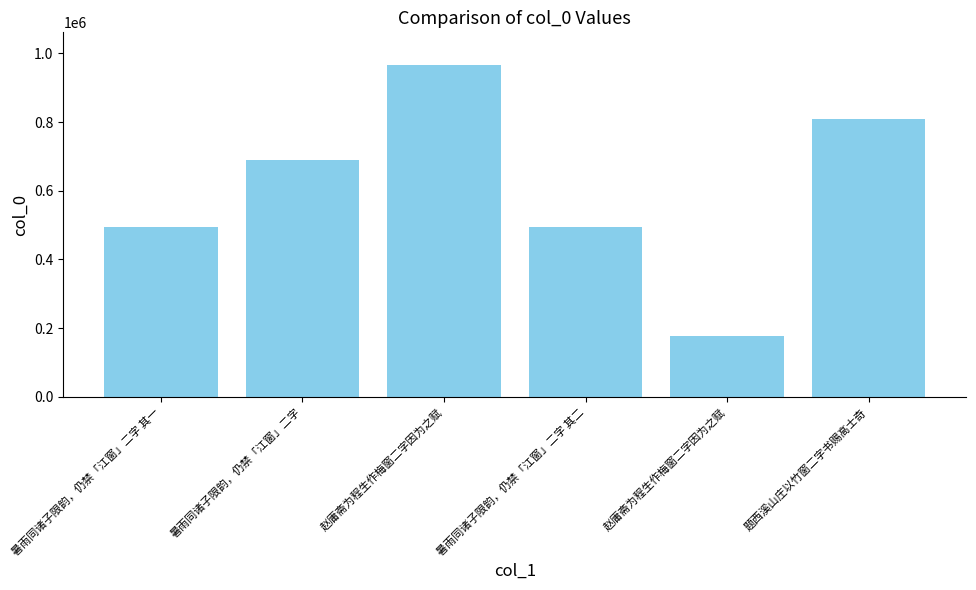

Does the chart contain any negative values?

No